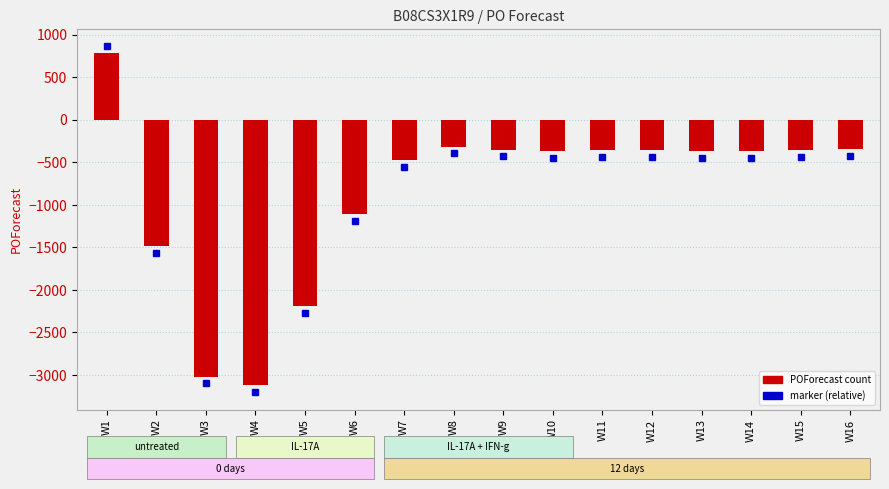

Count the number of categories in the chart.

16